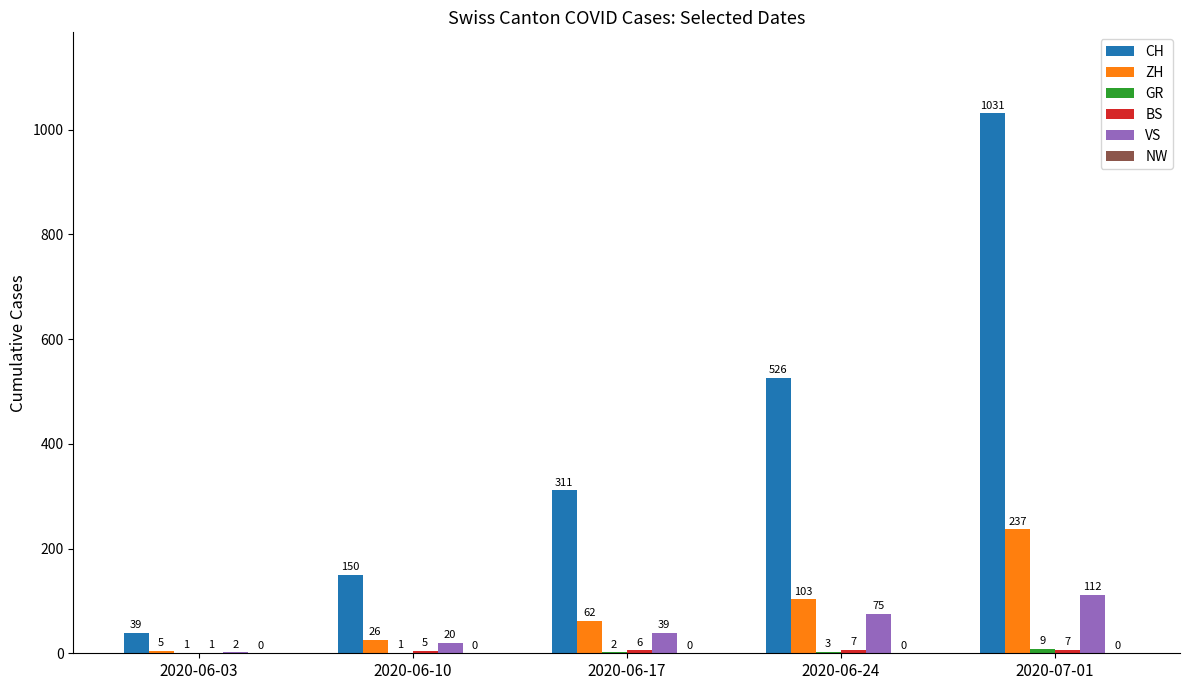

The CH series shows 150 at 2020-06-10. True or false?

True